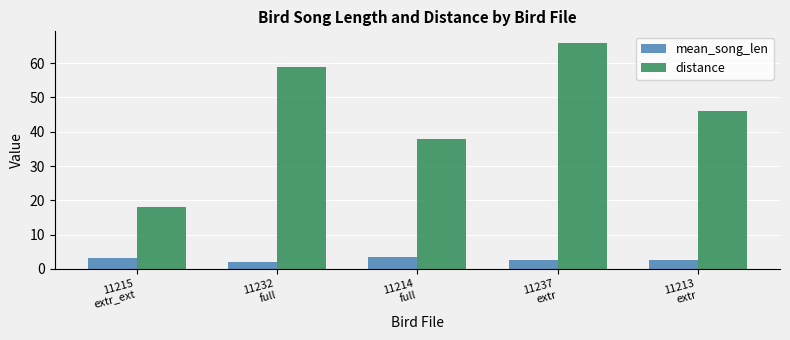

Rank the series by their average value, from highest to lowest.

distance, mean_song_len